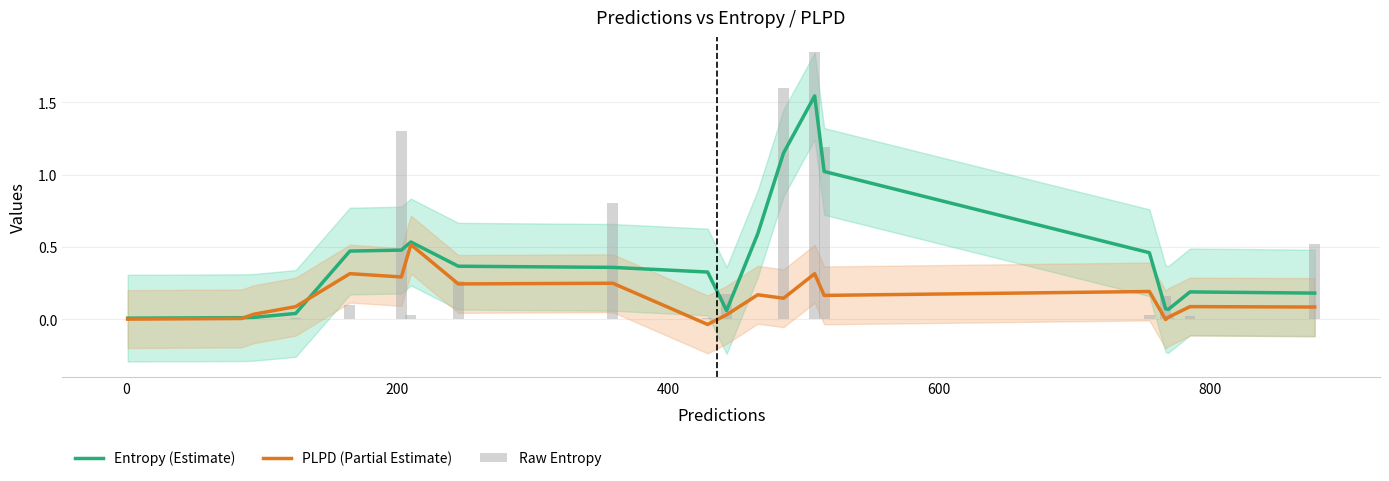

Does the chart contain stacked bars?

No